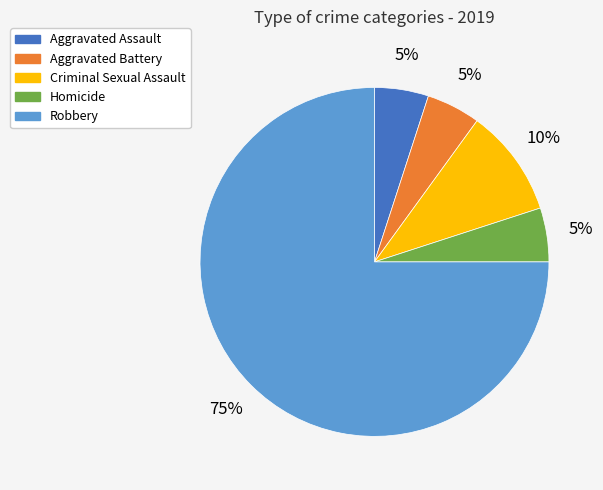

Is the sum of Criminal Sexual Assault and Aggravated Battery greater than half?

No